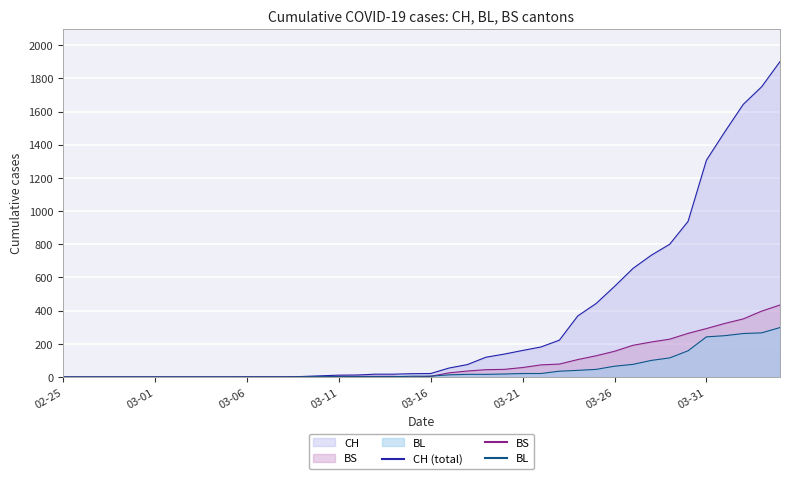

True or false: BL has more than 0 interior local peaks.

False